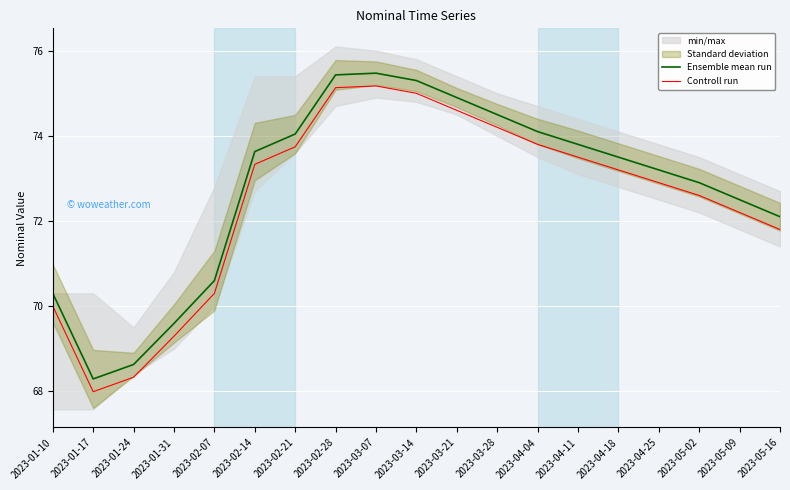

True or false: Controll run and Ensemble mean run cross at least once.

False